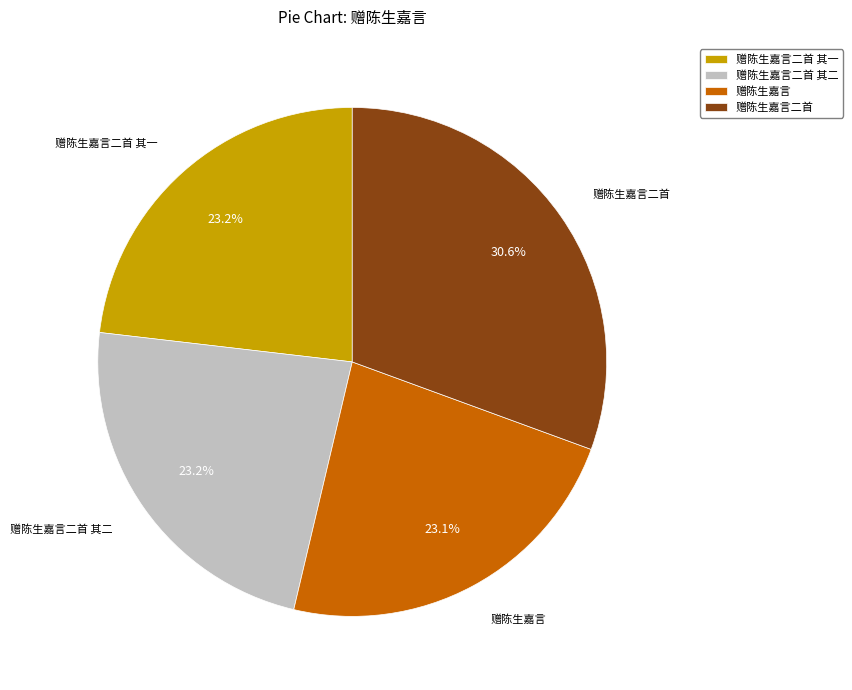

Approximately how many times larger is the value at 赠陈生嘉言二首 其一 compared to 赠陈生嘉言?

1.0